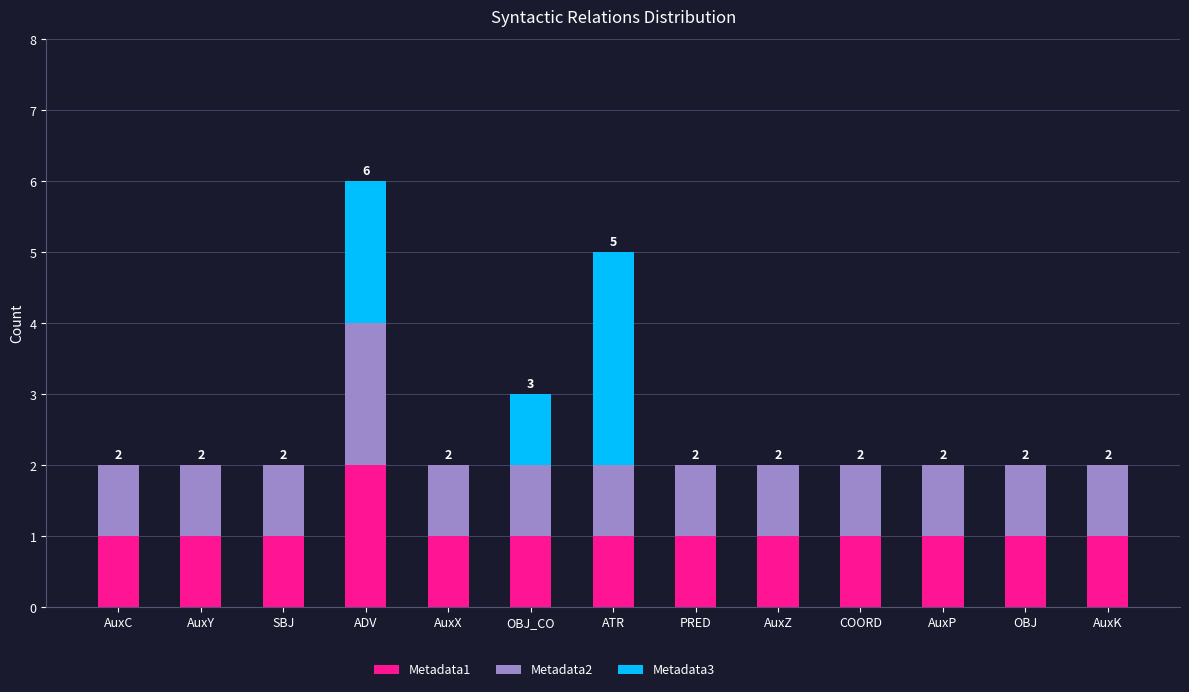

How many data points does each series have?

13